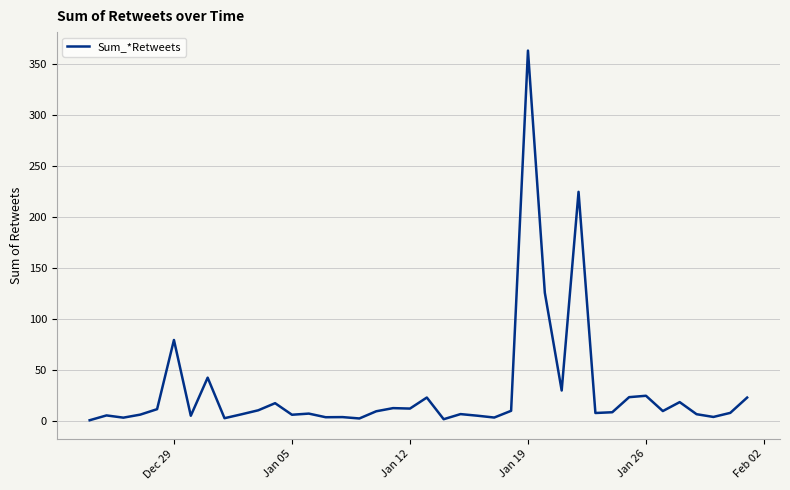

What is the maximum value shown in the chart?

363.6